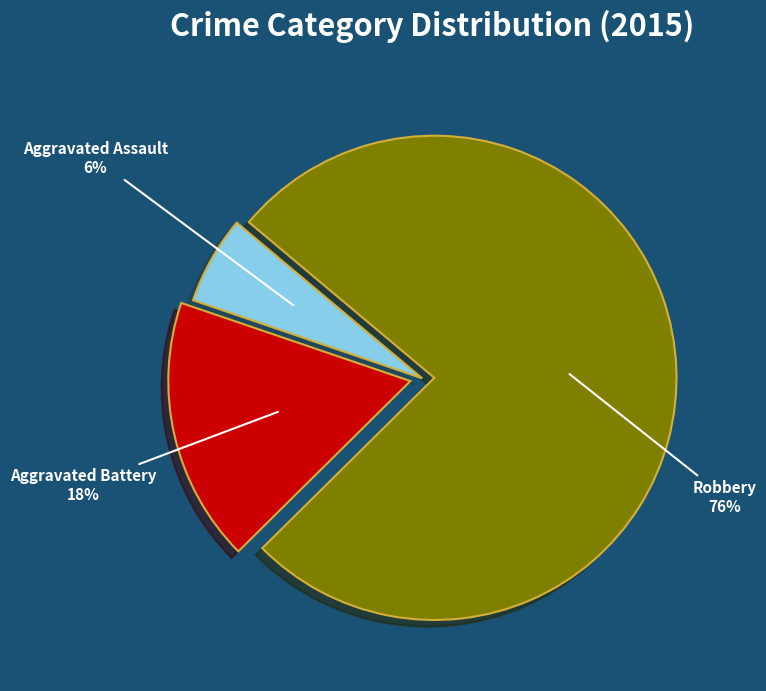

To the nearest percent, what is the average slice percentage?

33%